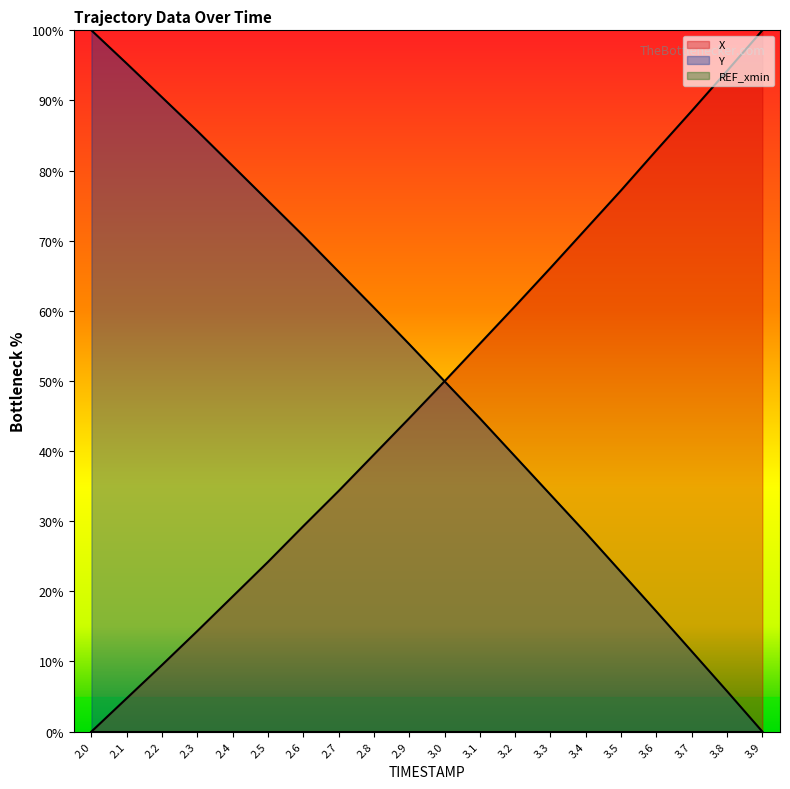

Reading right to left, extract all data points from this chart.

X: 100.0	94.2	88.5	82.9	77.2	71.7	66.1	60.7	55.3	50.0	44.7	39.5	34.3	29.3	24.2	19.3	14.3	9.5	4.8	0.0
Y: 0.0	5.8	11.4	17.1	22.7	28.3	33.8	39.2	44.7	50.0	55.2	60.5	65.6	70.7	75.7	80.7	85.6	90.4	95.3	100.0